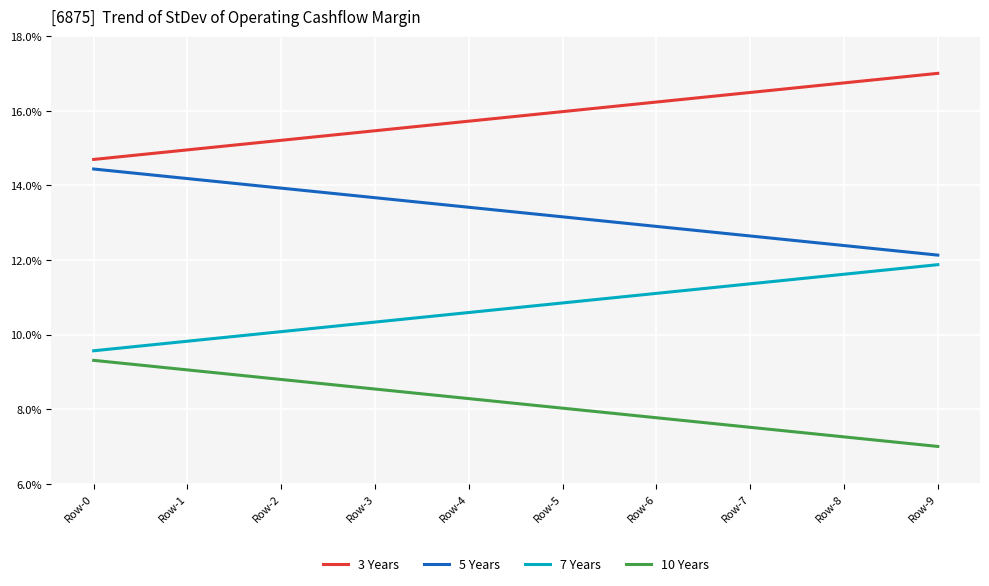

Which category has the lowest value across all series?

Row-9